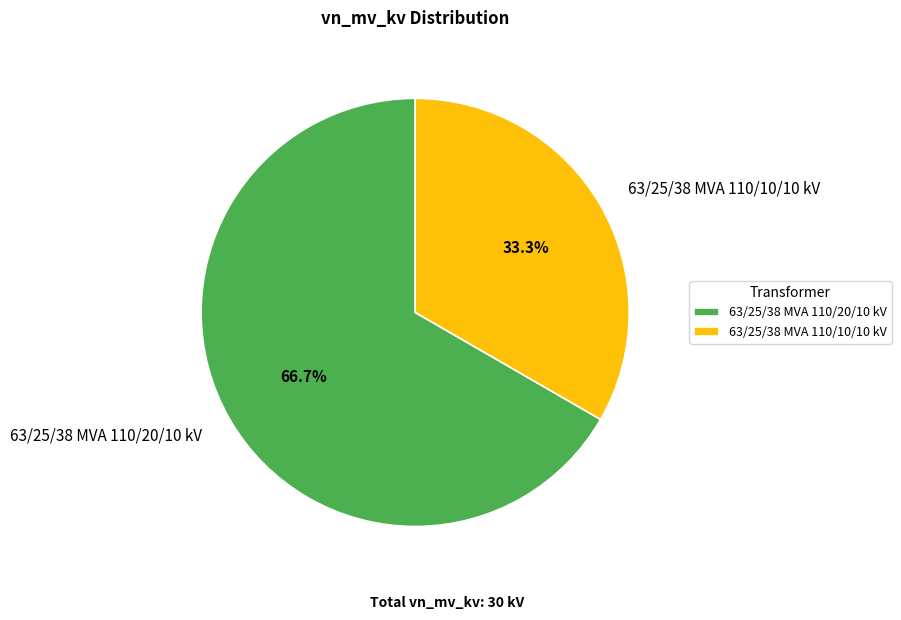

Is 63/25/38 MVA 110/20/10 kV the majority of the pie?

Yes